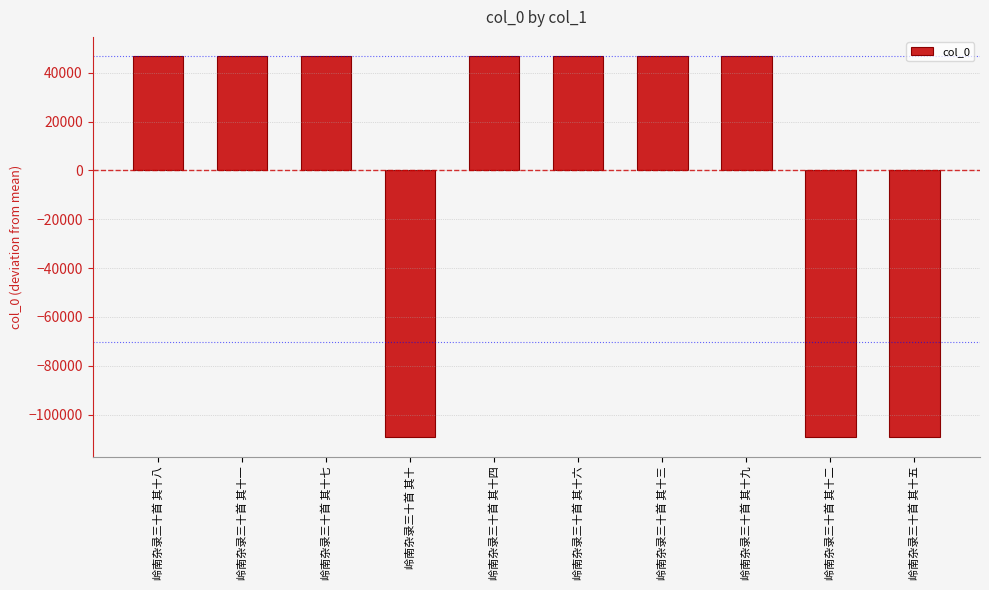

What is the smallest value displayed?

-109372.5